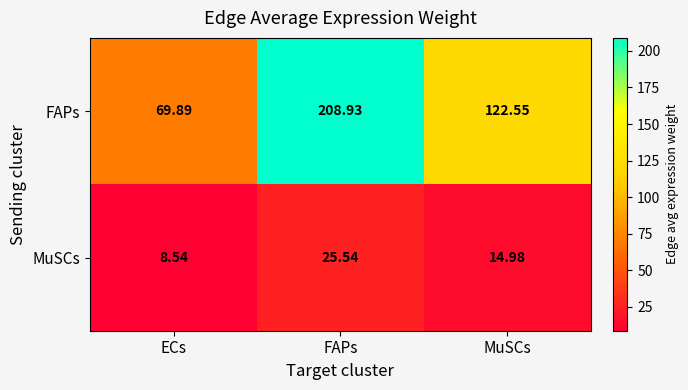

Where does the MuSCs series first go above 14?

FAPs